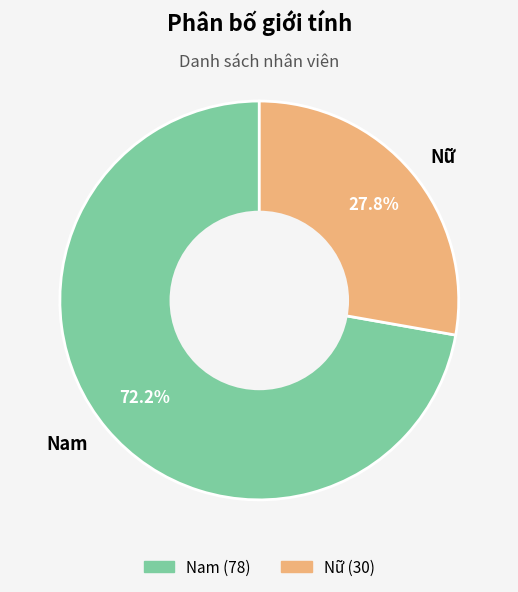

To the nearest percent, what is the difference between the Nam and Nữ slice percentages?

44%